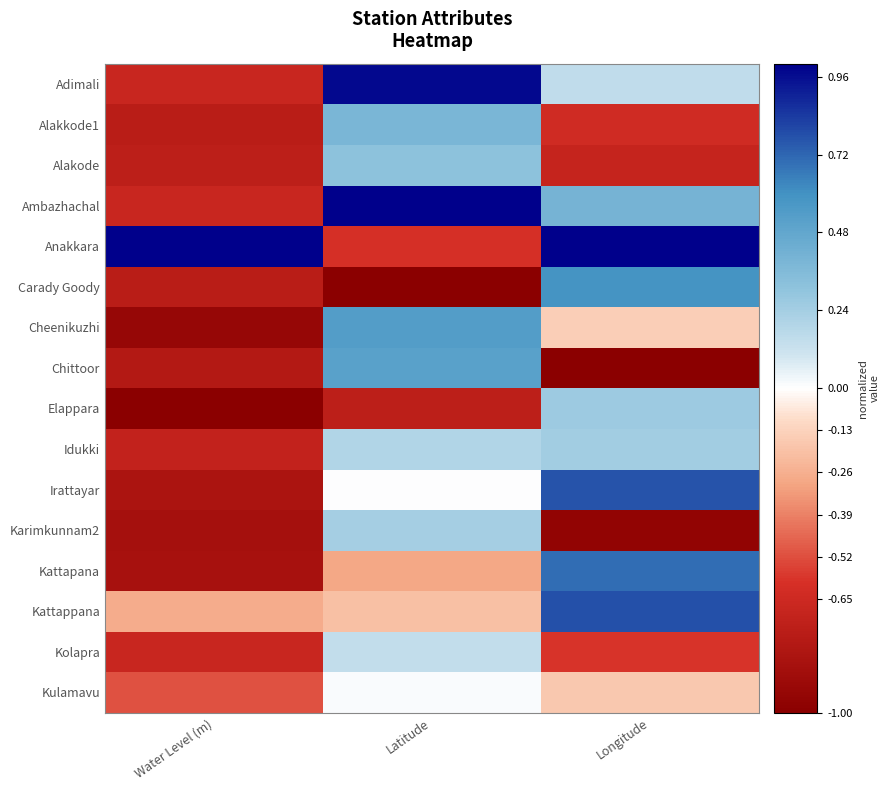

What is the greatest value displayed?

1.0